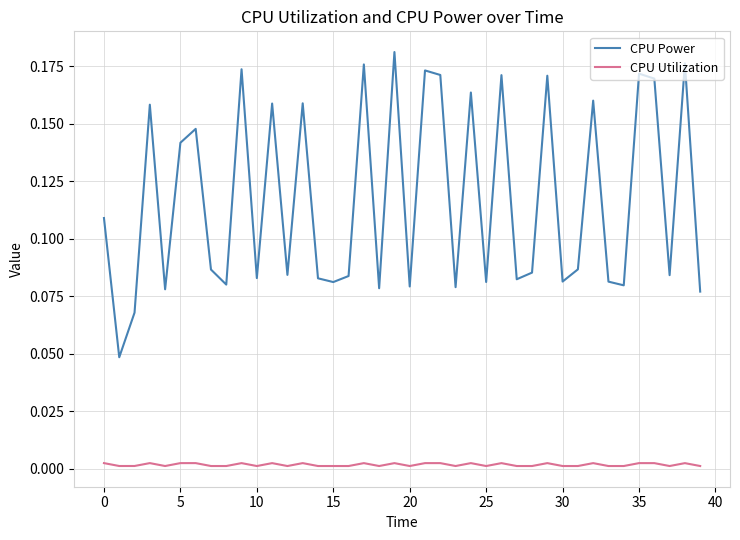

Which series has the widest spread of values?

CPU Power